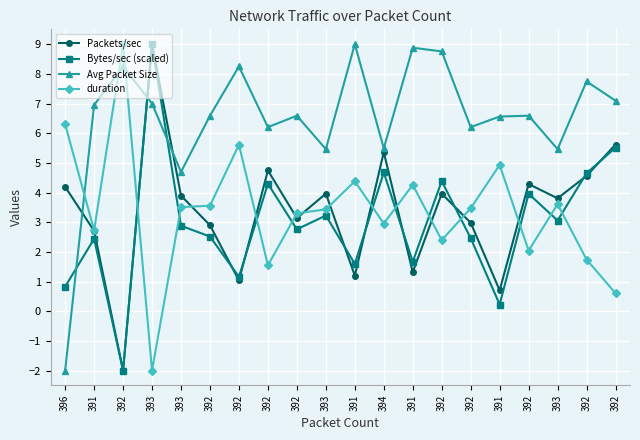

What is the difference between the second highest and second lowest values in the Bytes/sec (scaled) series?

5.3